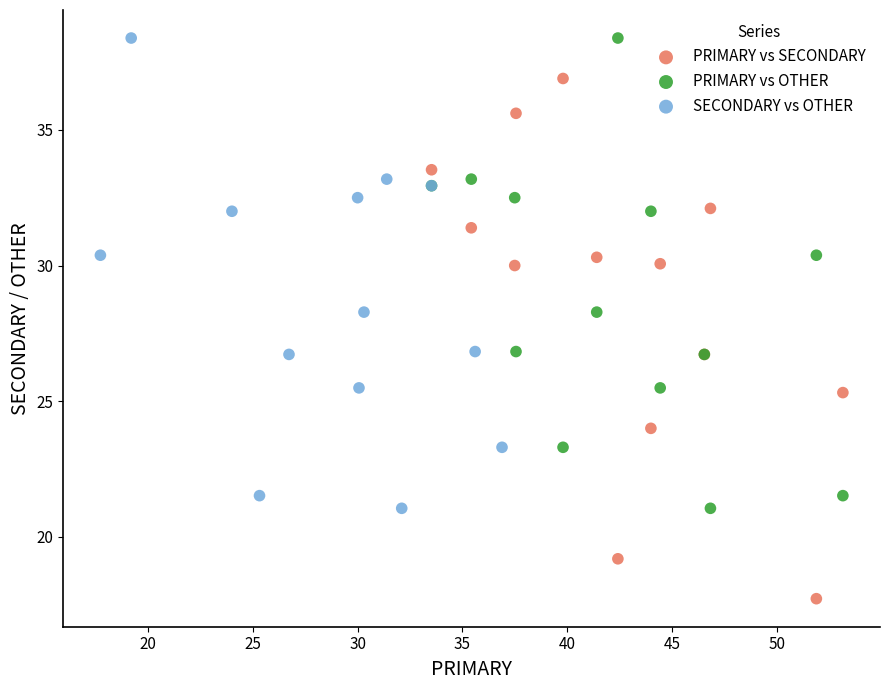

Which series reaches the minimum Y coordinate?

PRIMARY vs SECONDARY